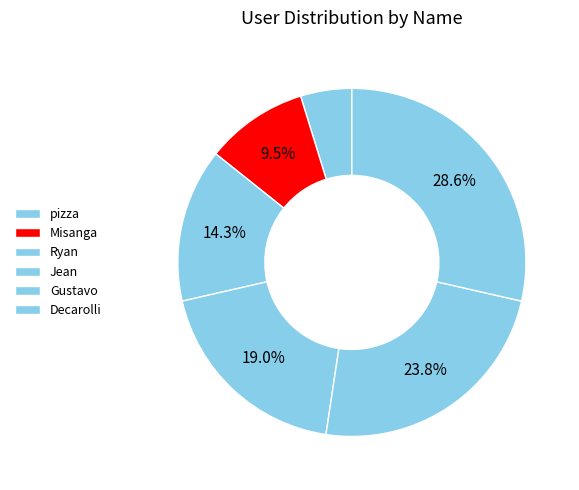

Rank the categories by value from lowest to highest.

pizza, Misanga, Ryan, Jean, Gustavo, Decarolli